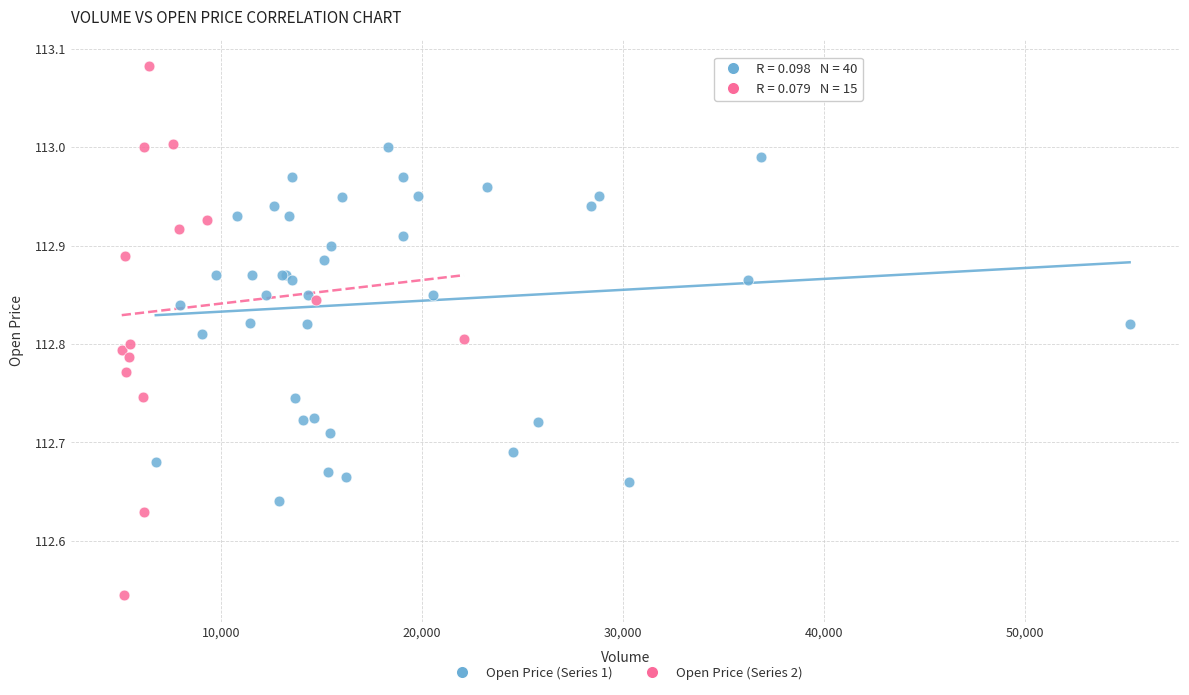

Which series contains the lowest Y value?

Open Price (Series 2)